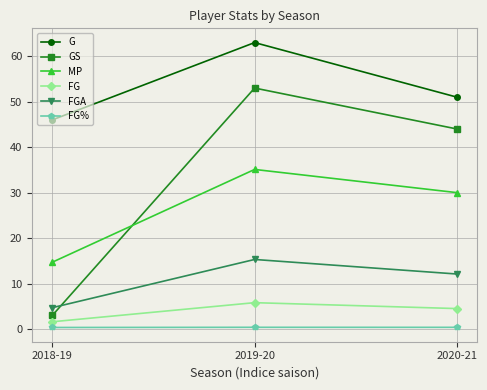

What is the total value across all series at 2018-19?

70.3